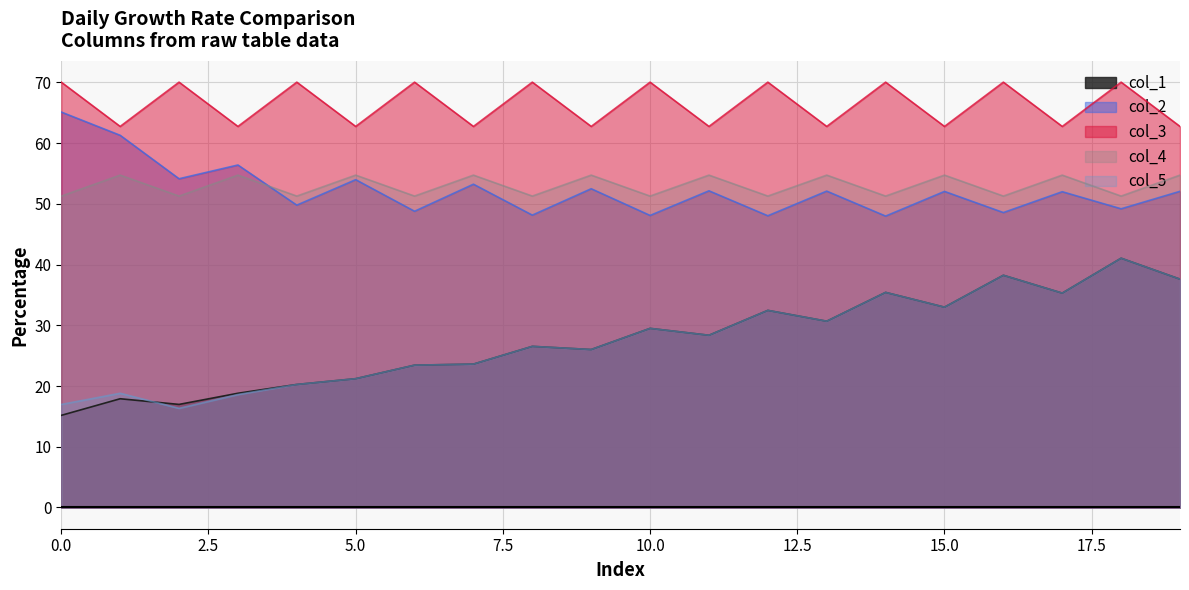

Reading right to left, extract all data points from this chart.

col_1: 19=37.6	18=41.0	17=35.3	16=38.2	15=33.0	14=35.4	13=30.7	12=32.5	11=28.4	10=29.5	9=26.0	8=26.5	7=23.6	6=23.4	5=21.2	4=20.3	3=18.8	2=17.0	1=17.9	0=15.2
col_2: 19=52.1	18=49.2	17=52.0	16=48.6	15=52.0	14=48.0	13=52.1	12=48.0	11=52.1	10=48.1	9=52.5	8=48.1	7=53.2	6=48.8	5=54.0	4=49.8	3=56.4	2=54.1	1=61.3	0=65.1
col_3: 19=62.7	18=70.0	17=62.7	16=70.0	15=62.7	14=70.0	13=62.7	12=70.0	11=62.7	10=70.0	9=62.7	8=70.0	7=62.7	6=70.0	5=62.7	4=70.0	3=62.7	2=70.0	1=62.7	0=70.0
col_4: 19=54.7	18=51.3	17=54.7	16=51.3	15=54.7	14=51.3	13=54.7	12=51.3	11=54.7	10=51.3	9=54.7	8=51.3	7=54.7	6=51.3	5=54.7	4=51.3	3=54.7	2=51.3	1=54.7	0=51.3
col_5: 19=37.6	18=41.0	17=35.3	16=38.2	15=33.0	14=35.4	13=30.7	12=32.5	11=28.4	10=29.5	9=26.0	8=26.5	7=23.6	6=23.4	5=21.2	4=20.3	3=18.6	2=16.3	1=18.8	0=17.0